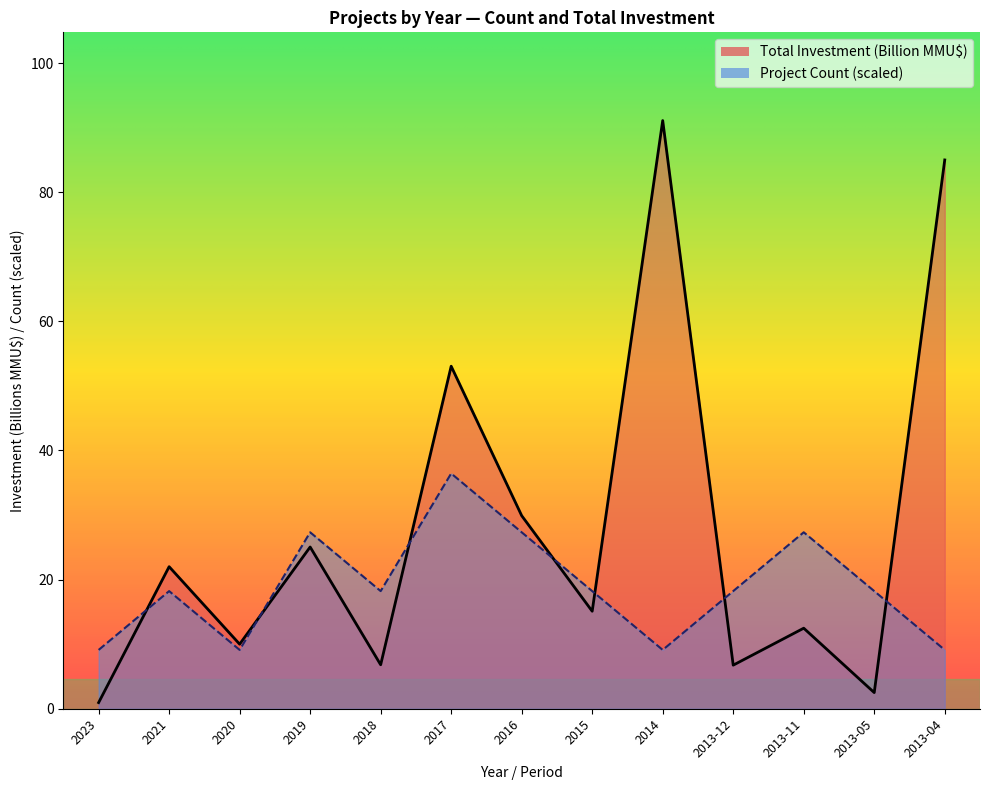

What is the sum of the Total Investment (MMU$) values at 2020 and 2017?

63.0